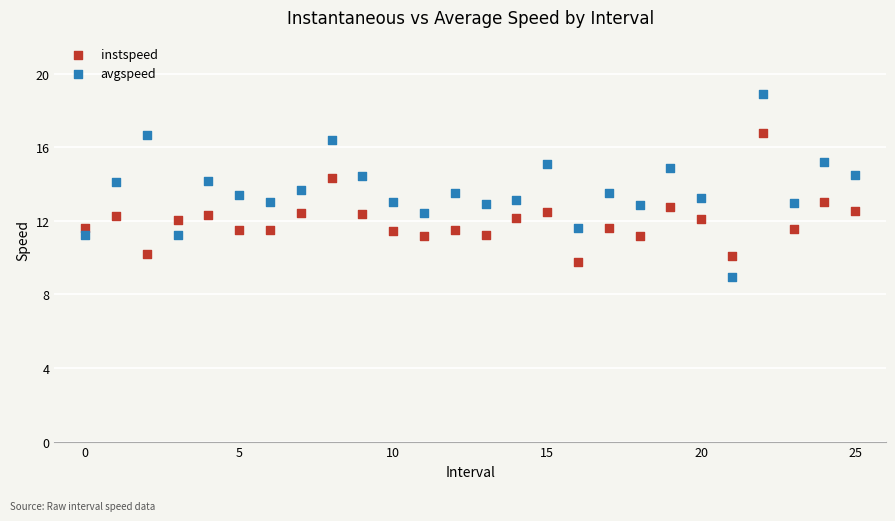

What are all the series names shown in the legend?

instspeed, avgspeed